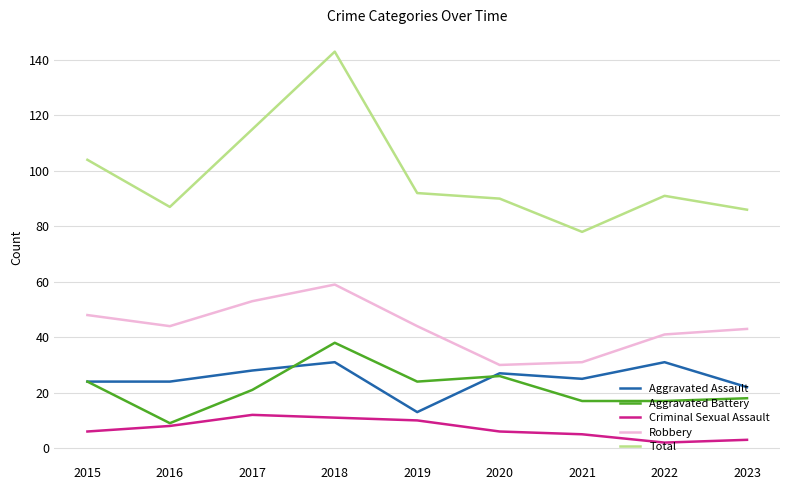

What is the total value across all series at 2022?

182